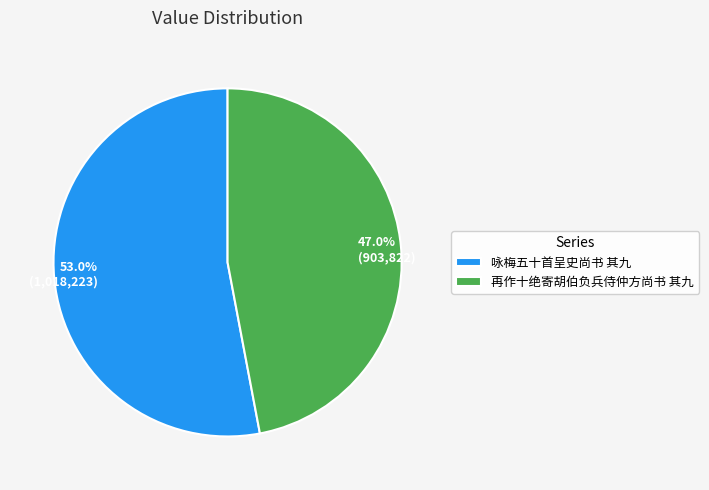

How many slices are in this pie chart?

2